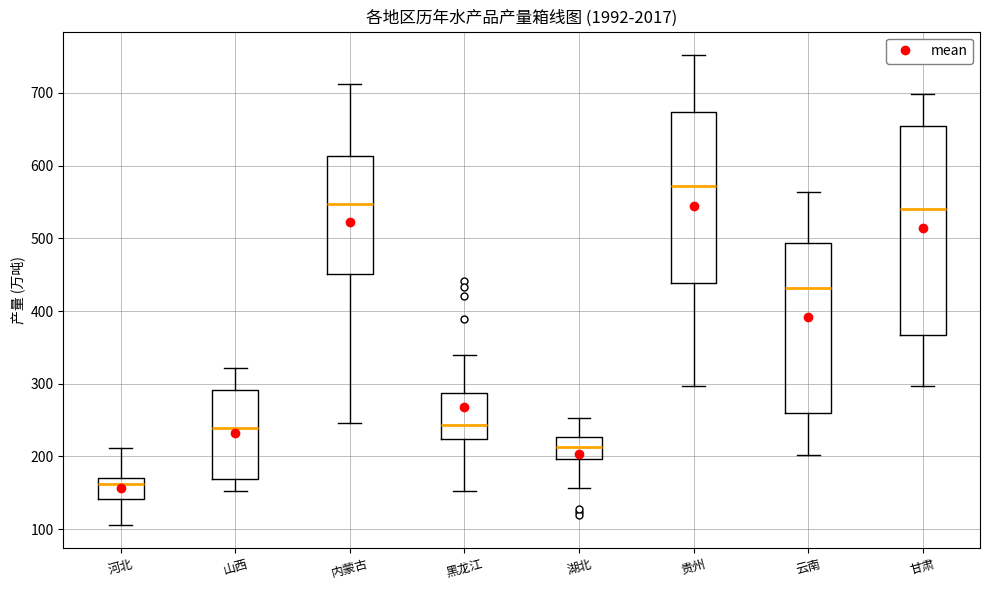

Which box has the highest median line?

贵州